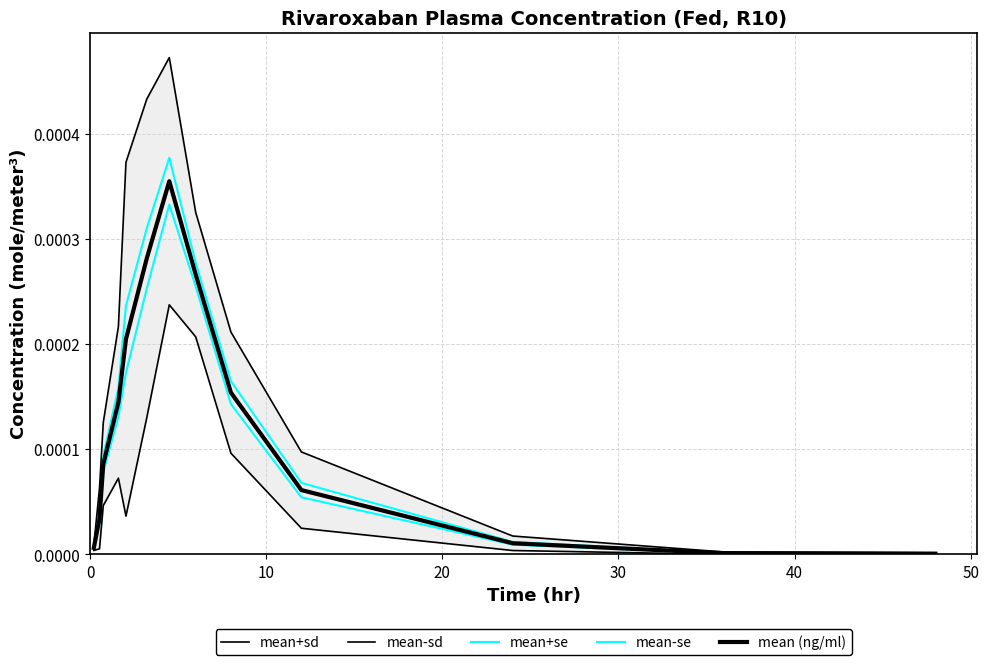

Does the chart have visible grid lines?

Yes